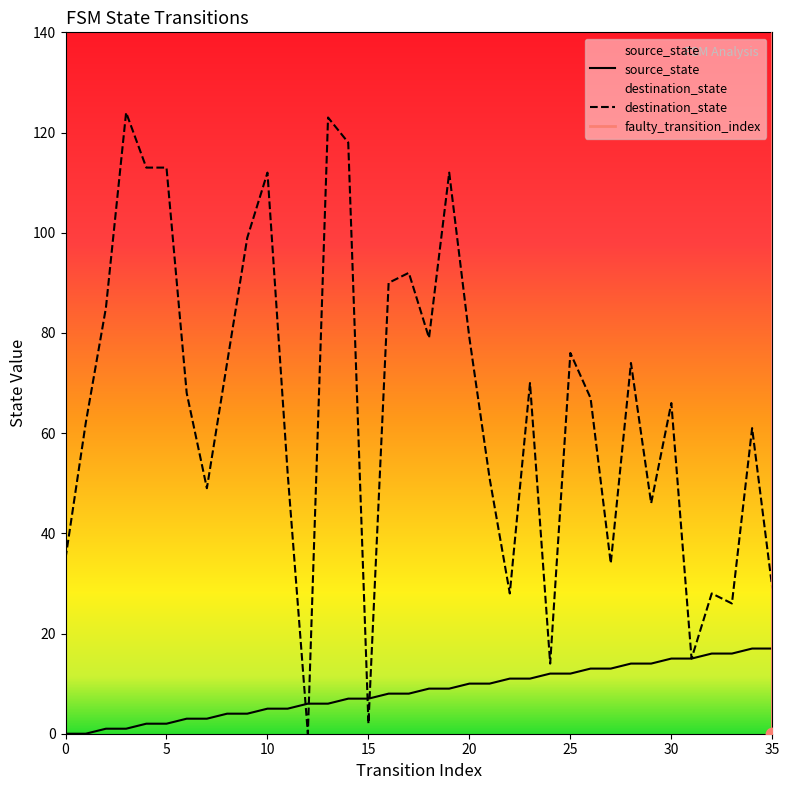

Which series contains the lowest Y value?

source_state